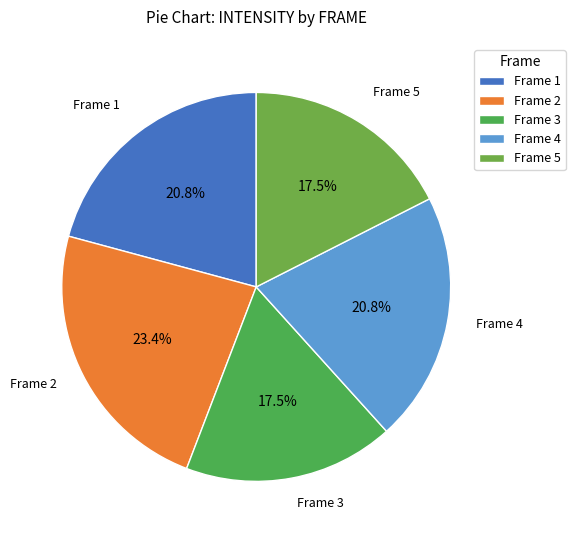

Is there any slice that represents more than half of the pie?

No